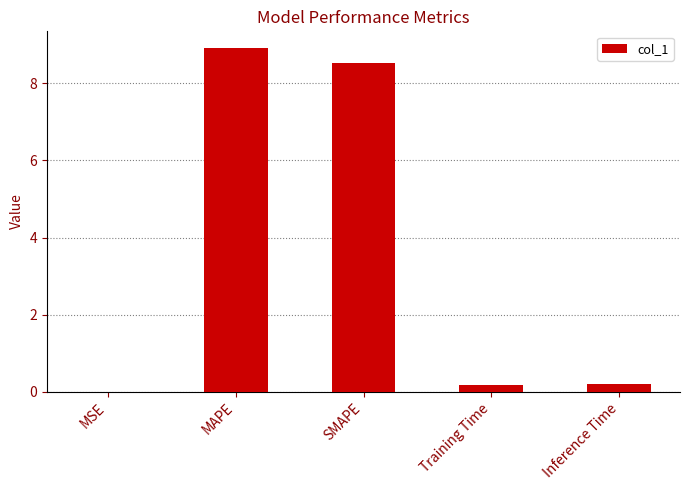

The chart shows a value of 0.0 at MSE. True or false?

True